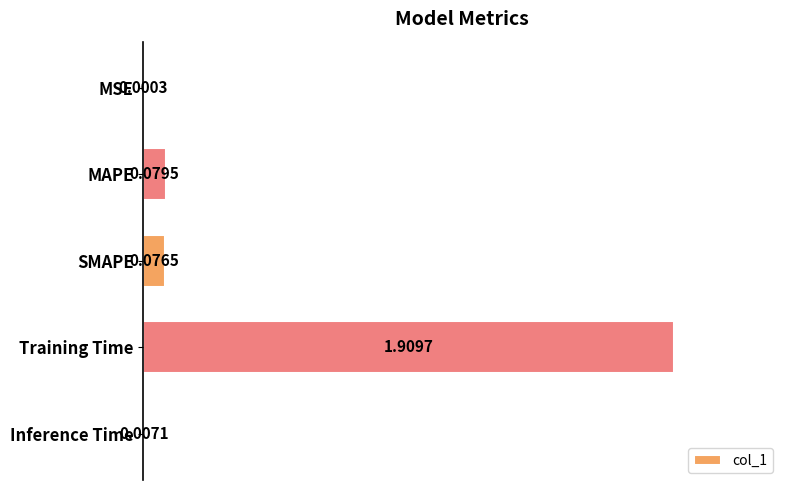

Which has a higher value, MAPE or SMAPE?

MAPE